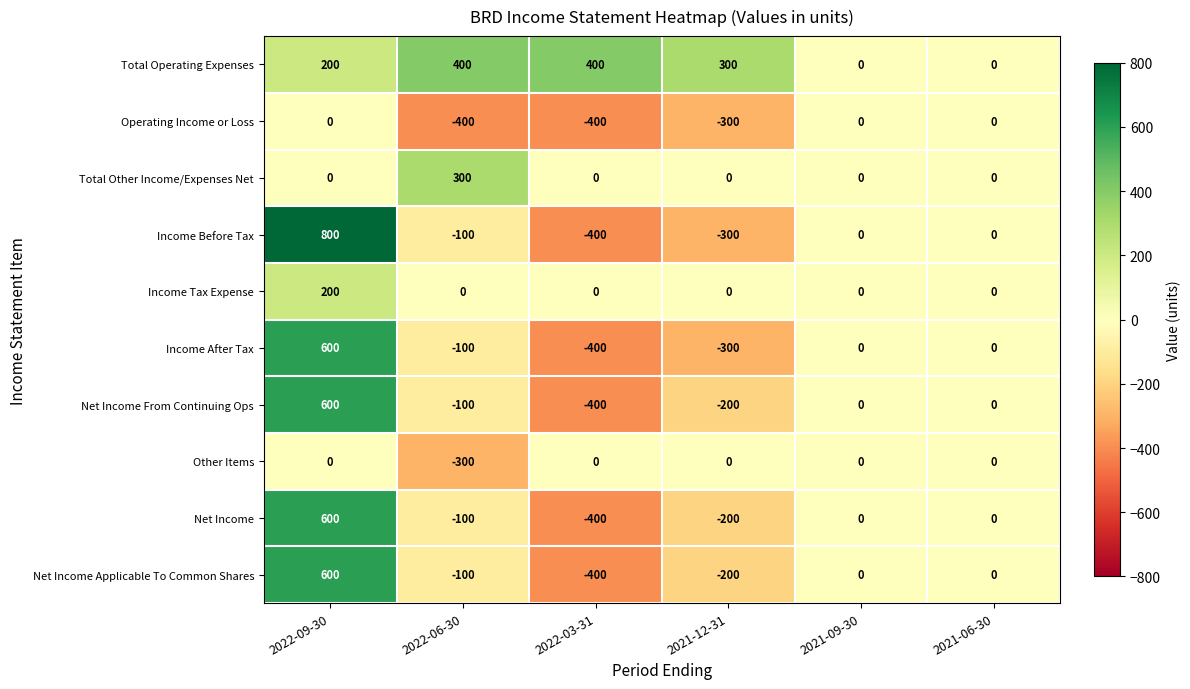

The Net Income Applicable To Common Shares series shows -404 at 2021-06-30. True or false?

False